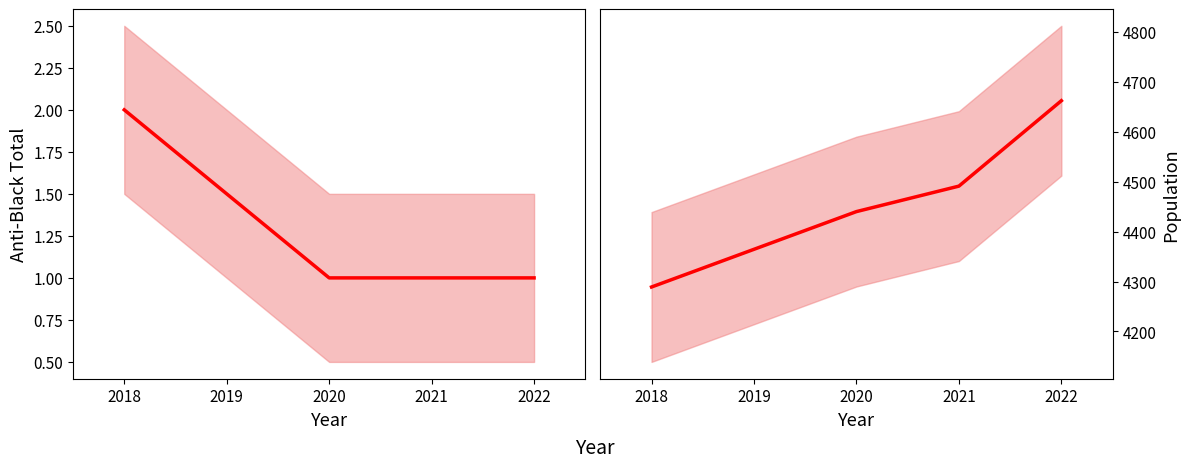

What is the smallest value displayed?

1